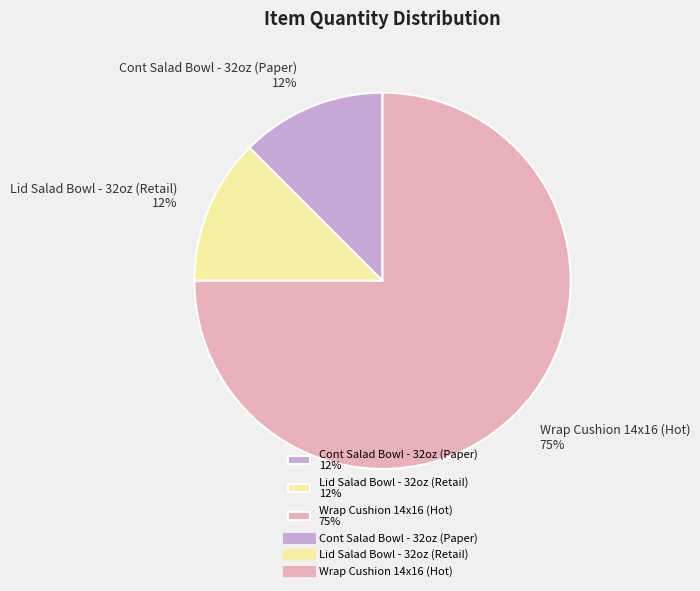

Is it true that Wrap Cushion 14x16 (Hot) is 67% of the pie?

False